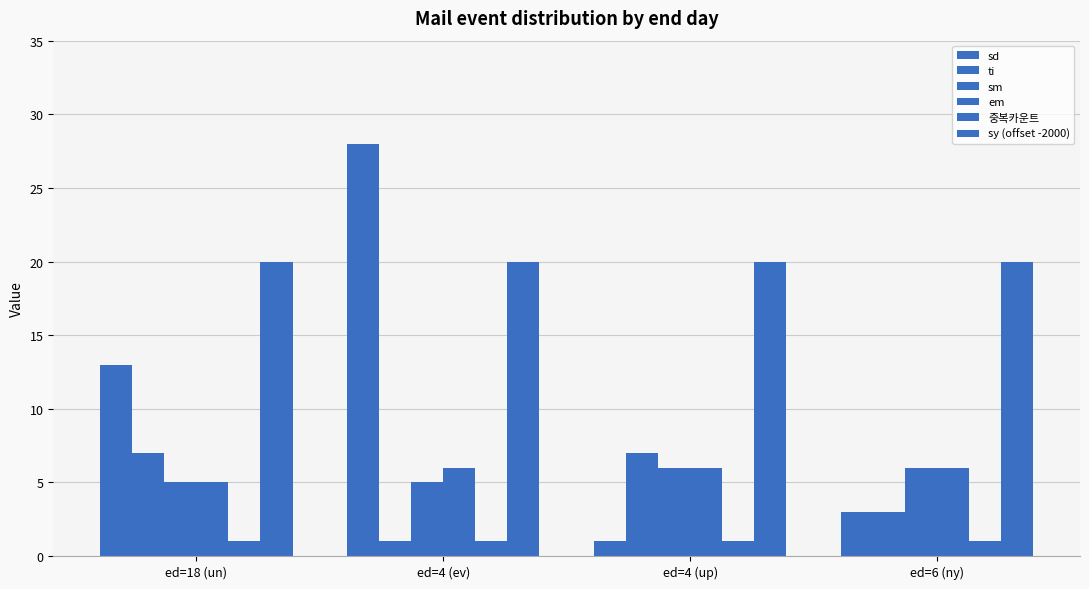

Rank the categories by sm value from highest to lowest.

ed=4 (up), ed=6 (ny), ed=18 (un), ed=4 (ev)